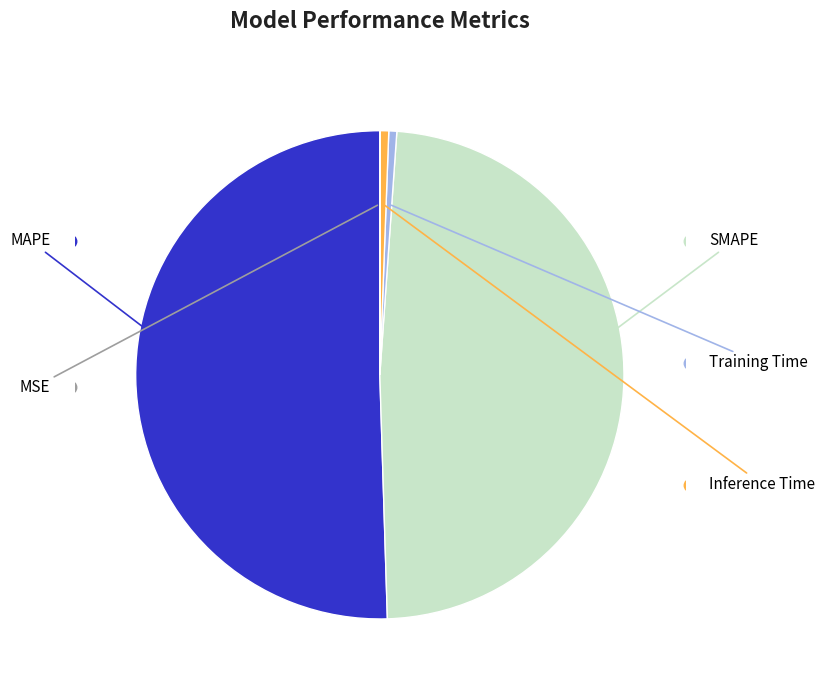

True or false: Training Time accounts for 1% of the total.

True